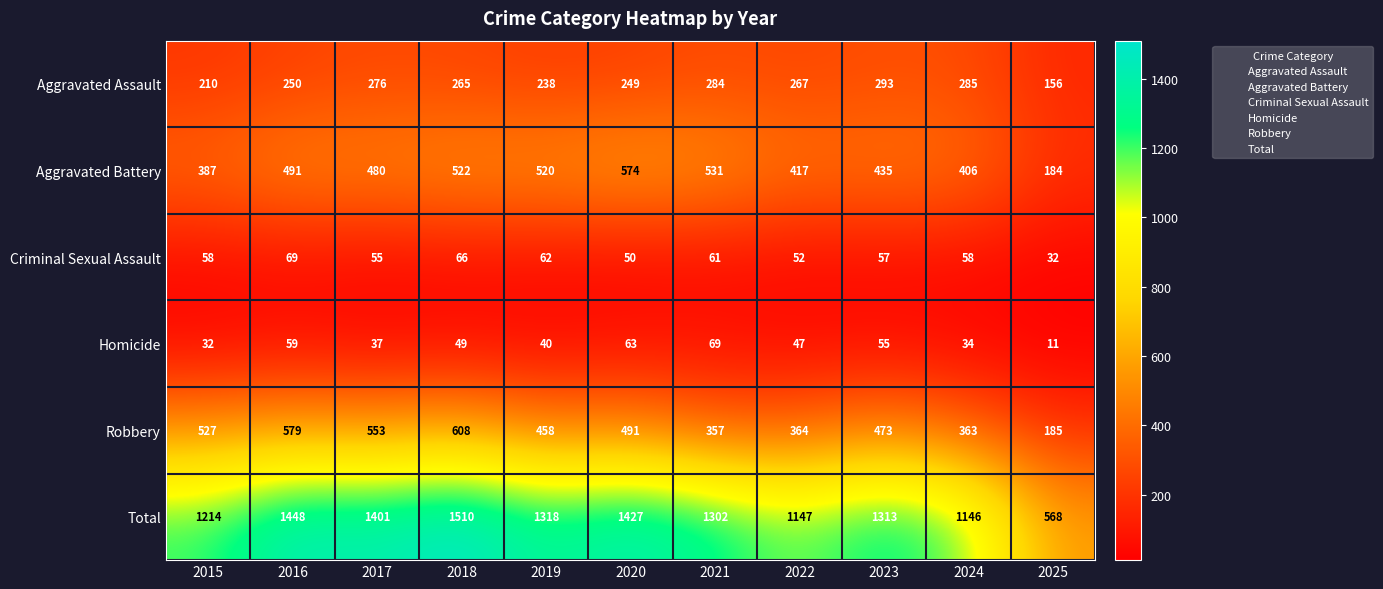

At how many categories does at least one series exceed 1379?

4